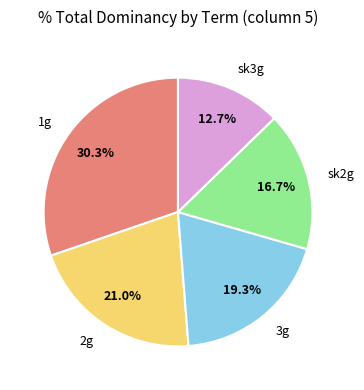

To the nearest percent, what percentage of the pie is 3g?

19%